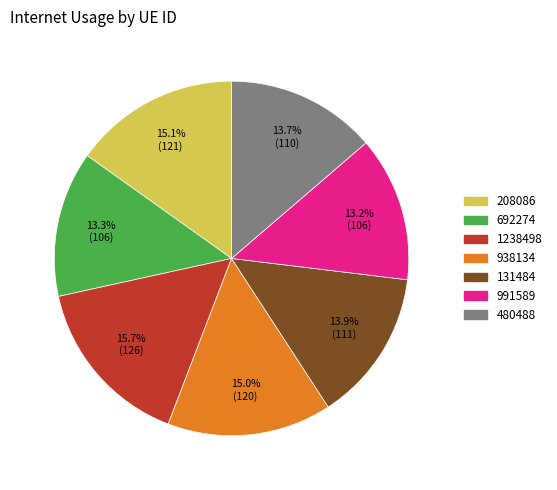

Count the number of slices in the pie.

7